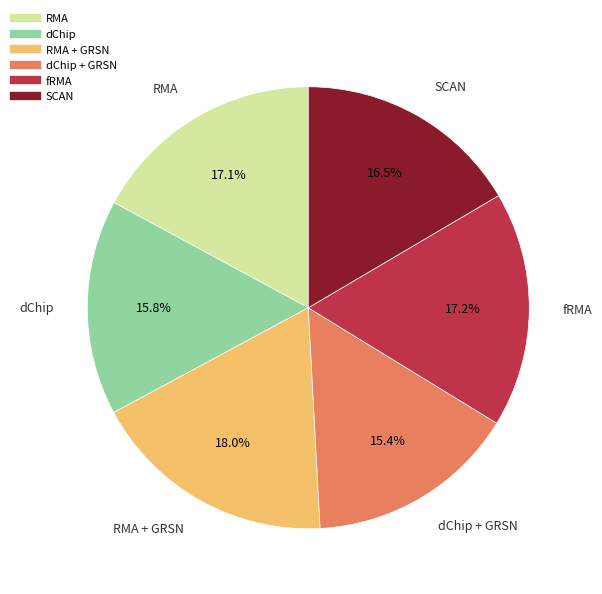

Count the number of slices in the pie.

6